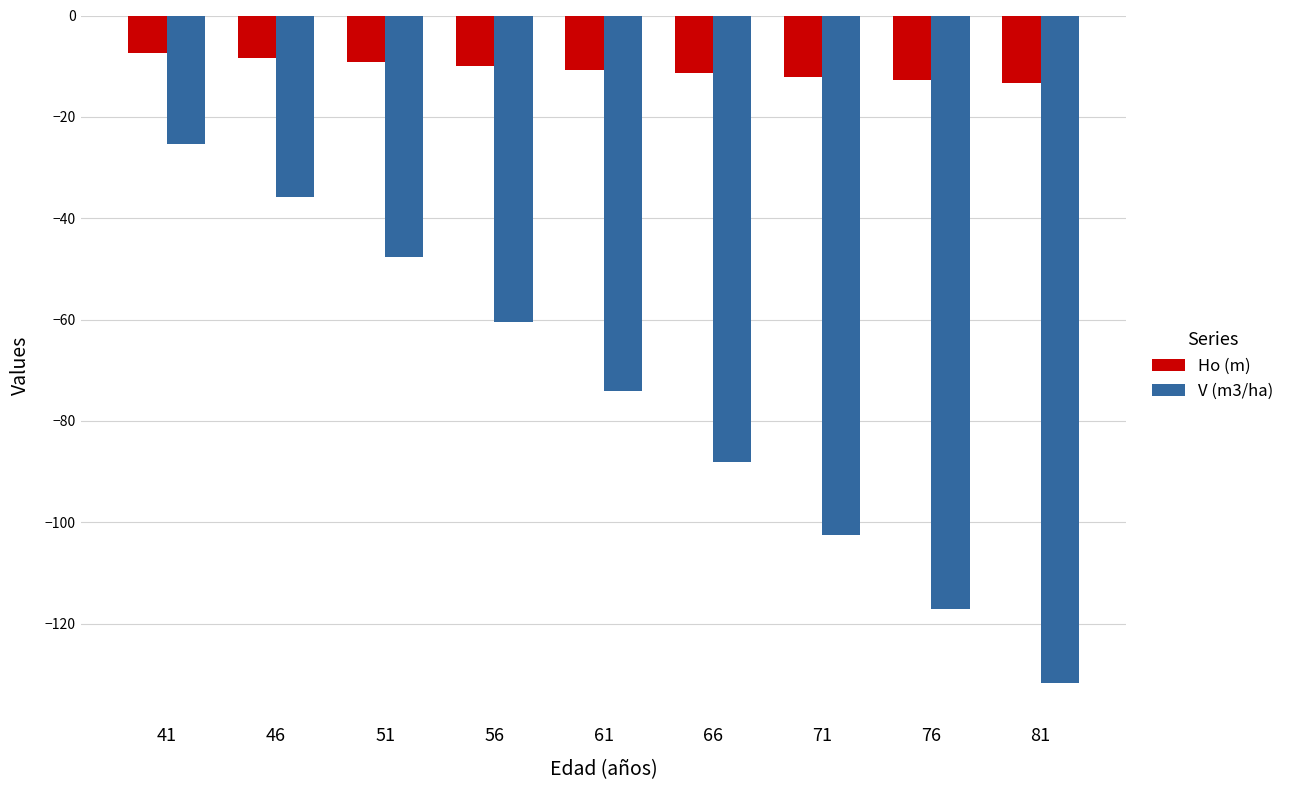

List the series in order of their peak value, highest first.

Ho (m), V (m3/ha)